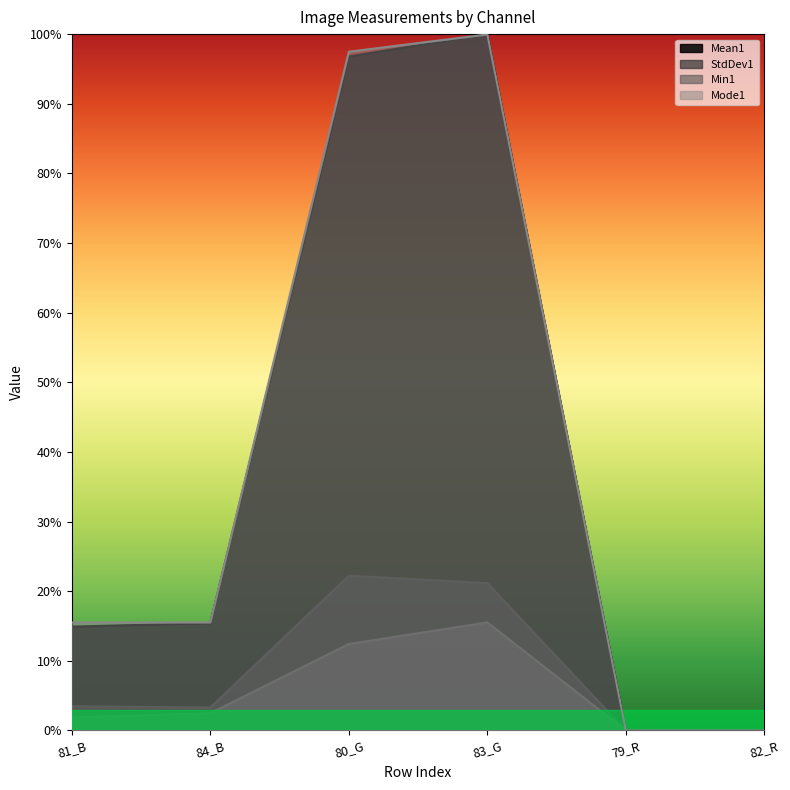

What is the spread (max minus min) of values at 80_G?

0.9